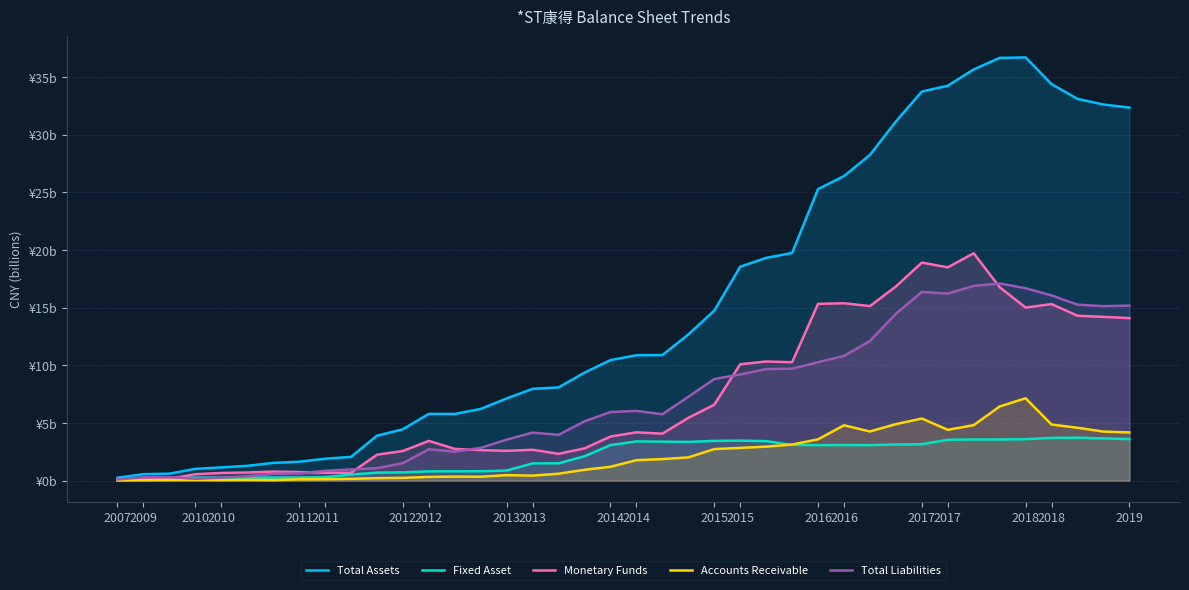

What are all the series names shown in the legend?

Total Assets, Fixed Asset, Monetary Funds, Accounts Receivable, Total Liabilities